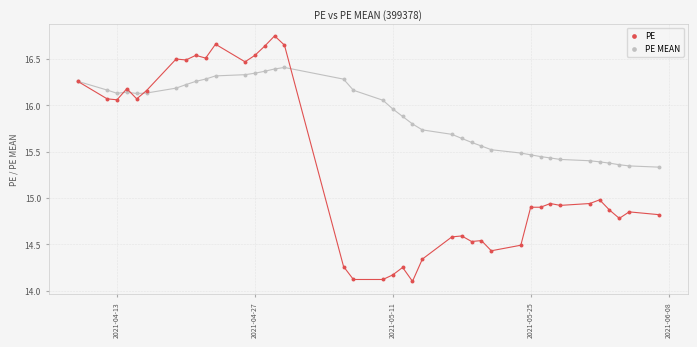

Which series has the largest Y range (max minus min)?

PE